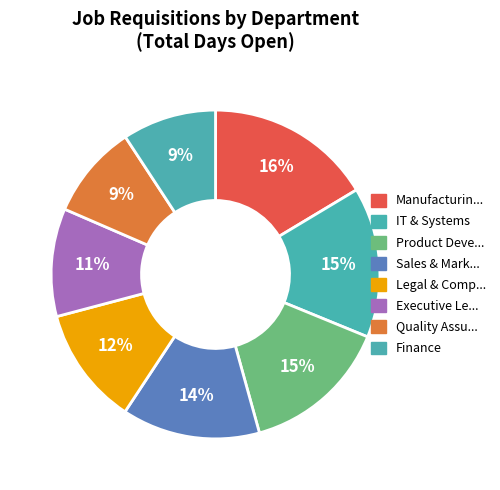

Count the number of slices in the pie.

8